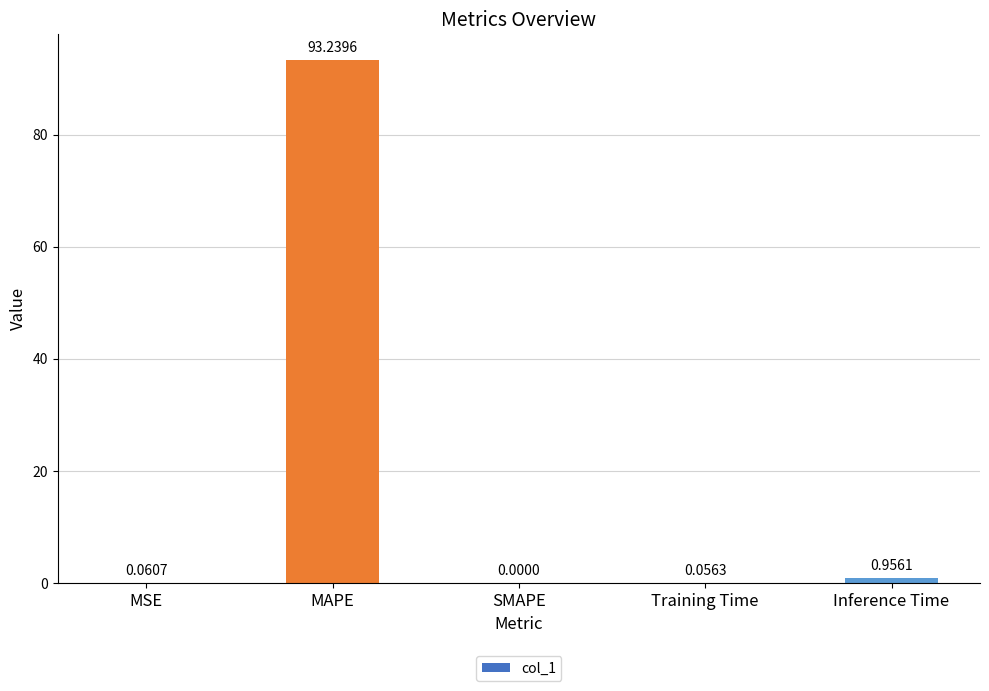

Where is the data nearest to the value 46?

Inference Time